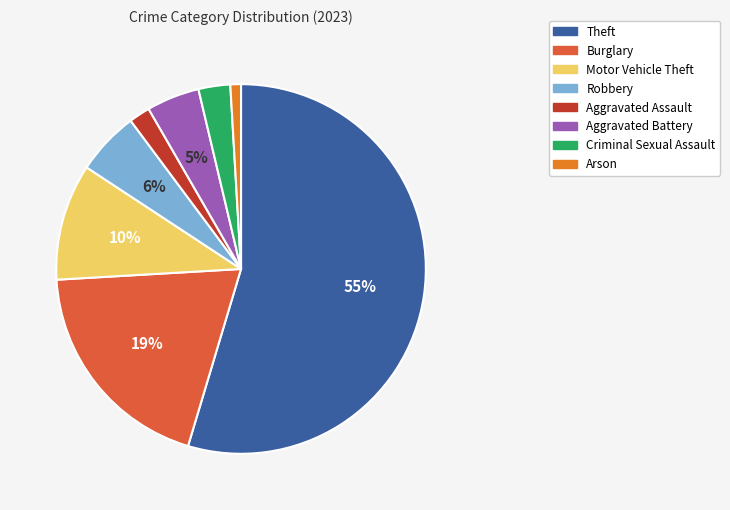

Is the sum of Burglary and Theft greater than half?

Yes